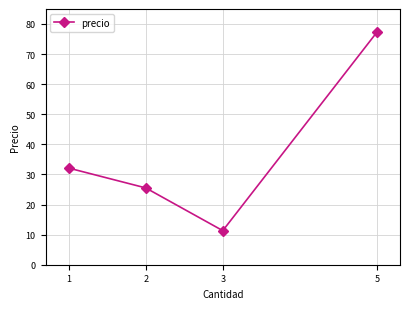

Which category has the lowest value across all series?

3